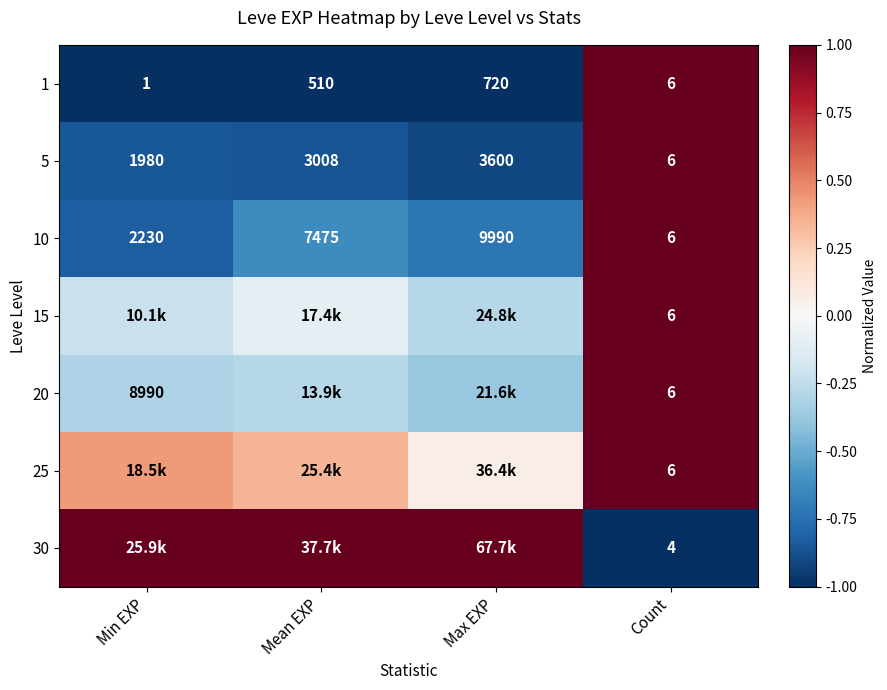

At which label does 10 reach its minimum?

Count